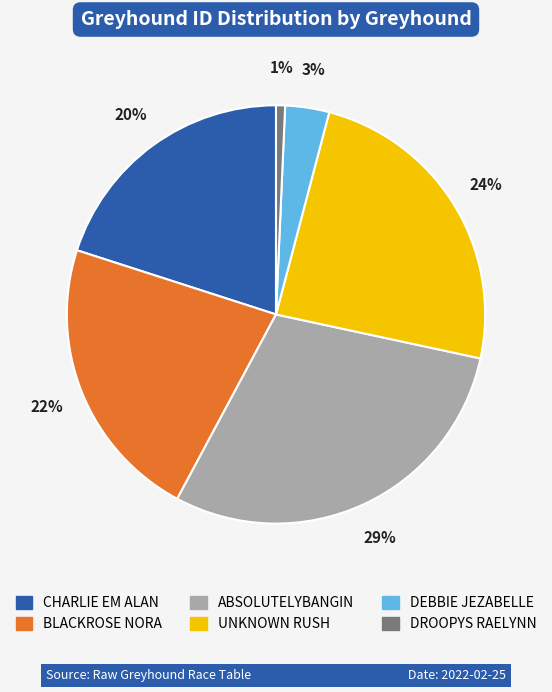

To the nearest percent, what is the combined percentage of UNKNOWN RUSH and ABSOLUTELYBANGIN?

54%